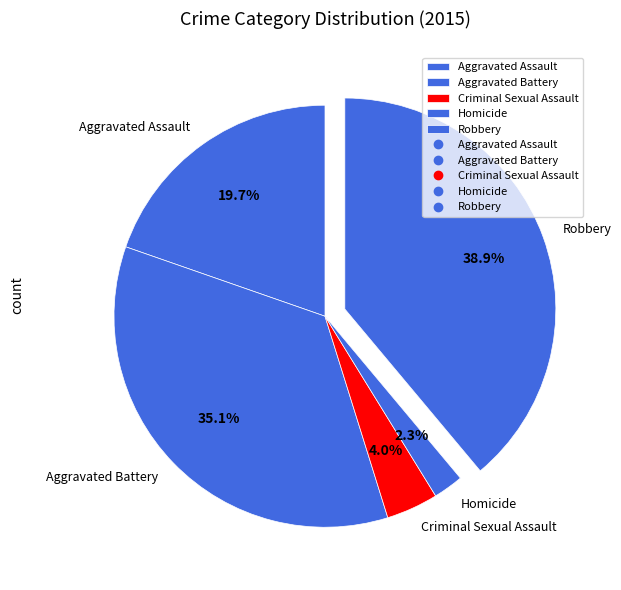

True or false: Homicide accounts for 14% of the total.

False